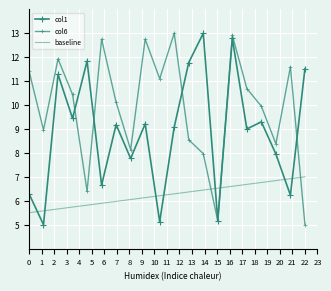

How many data points in col6 are less than 10?

9